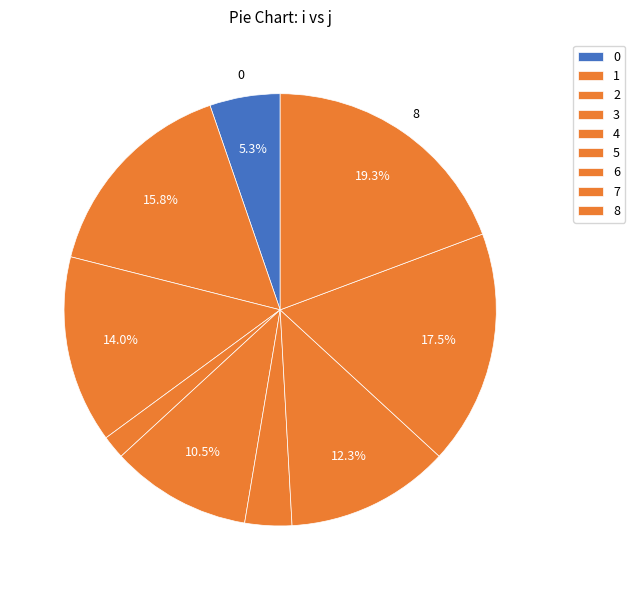

Rank the categories by value from highest to lowest.

8, 7, 1, 2, 6, 4, 0, 5, 3